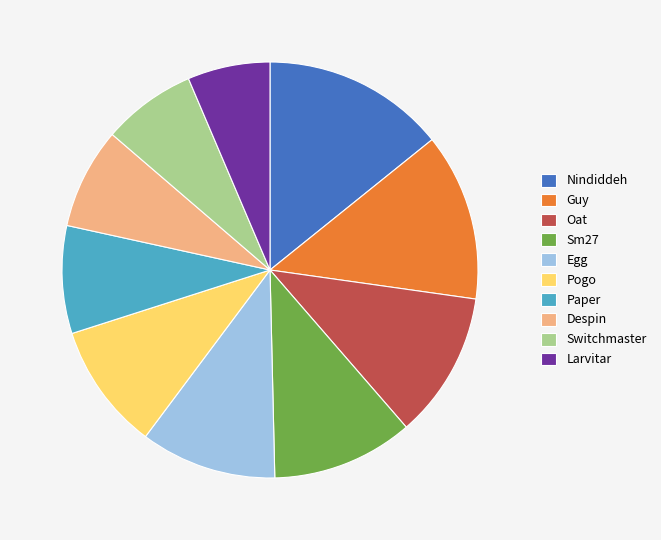

Is the sum of Guy and Pogo greater than half?

No